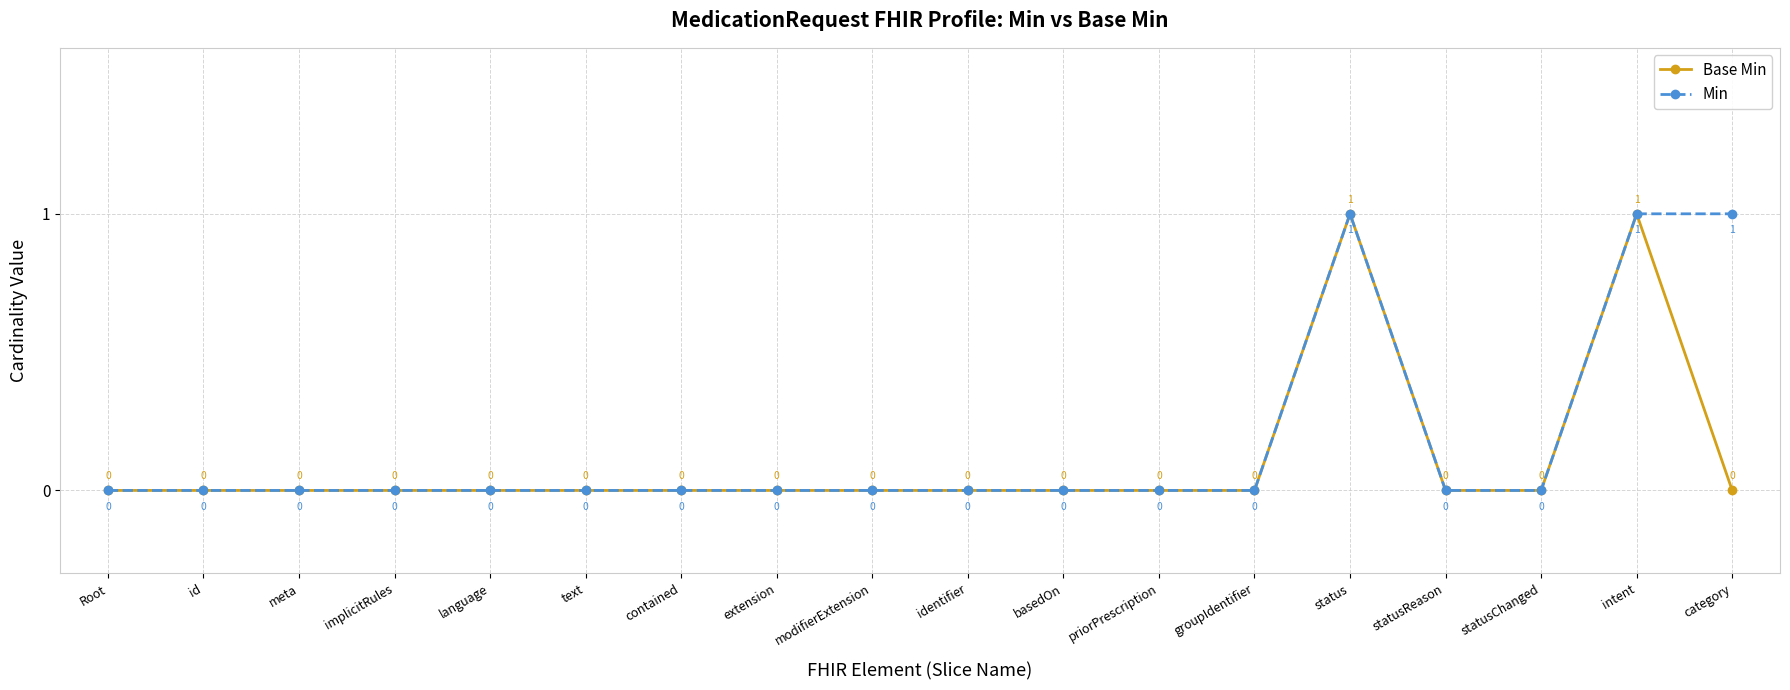

At which category does Min reach its first local peak?

status